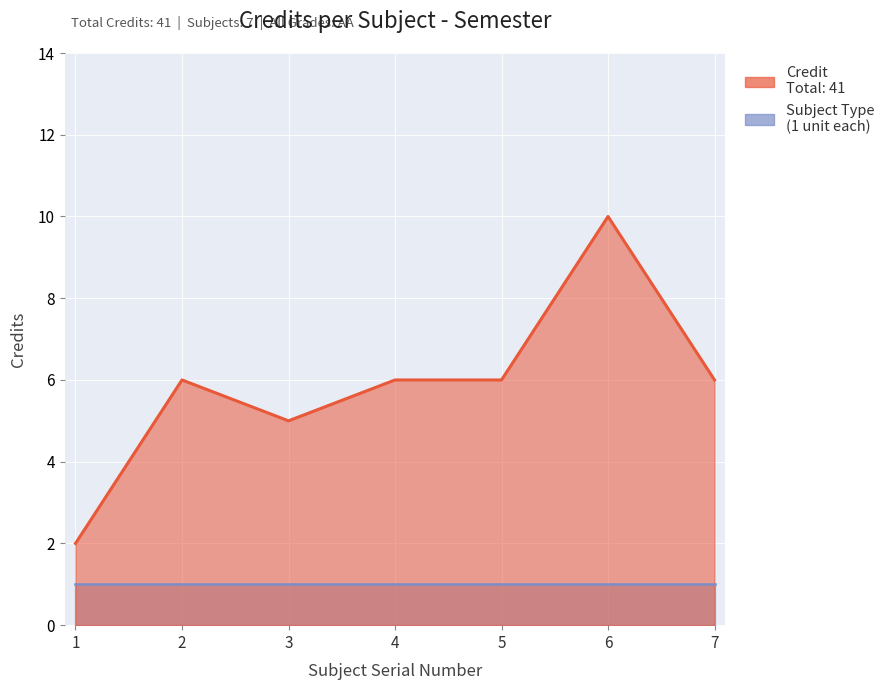

What is the value of the 7th point from the left?

6